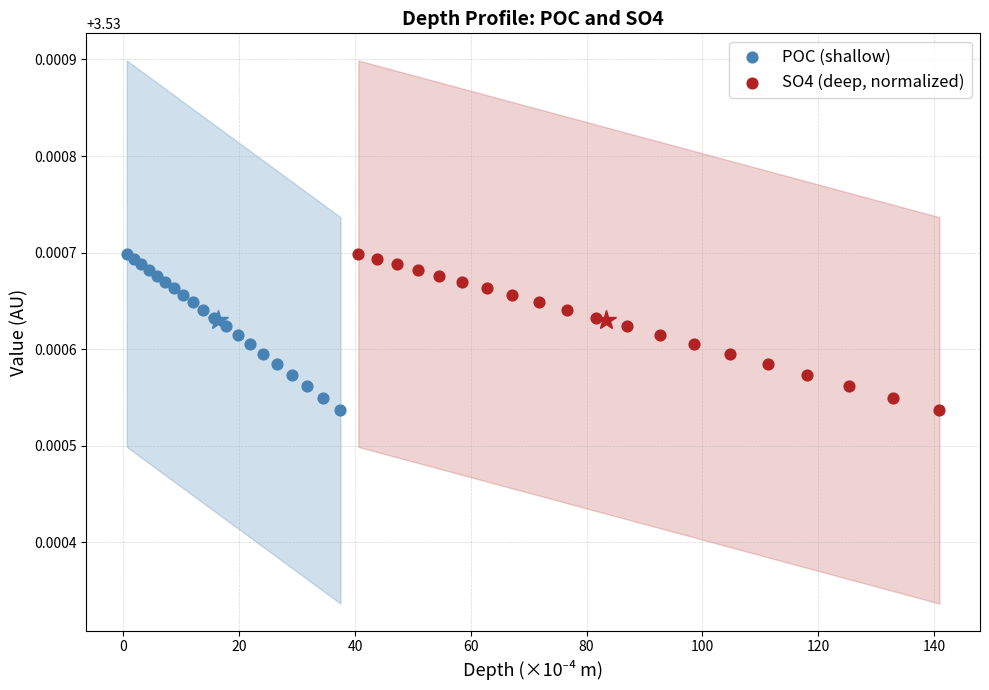

What are all the series names shown in the legend?

POC (shallow), SO4 (deep, normalized)